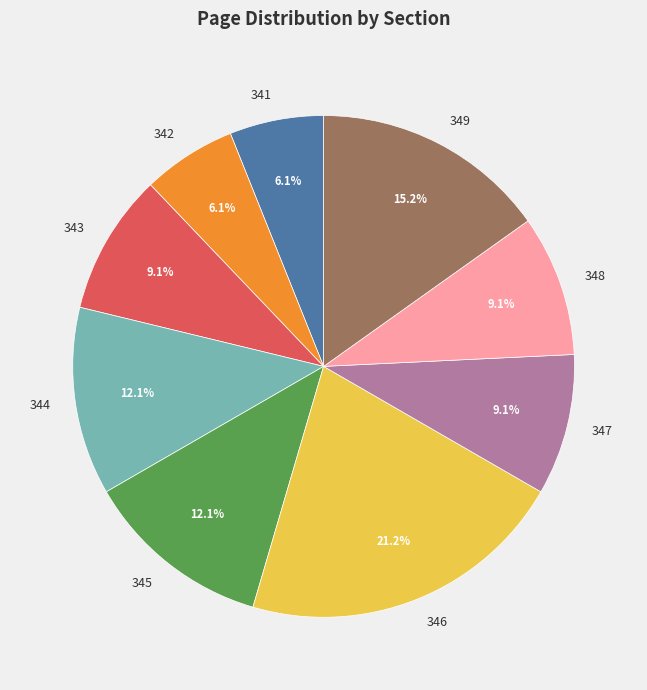

To the nearest percent, what is the combined percentage of 349 and 343?

24%